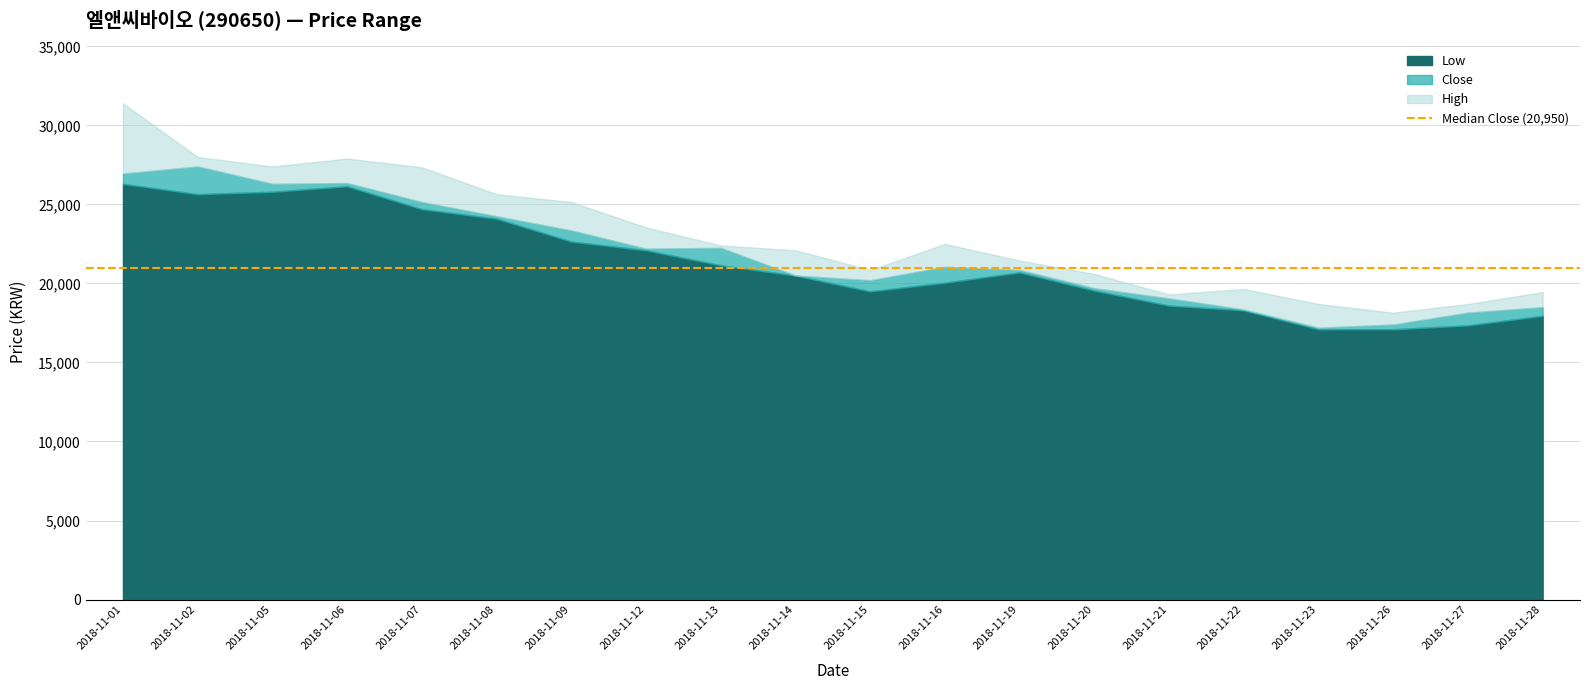

True or false: Low and Close cross at least once.

False